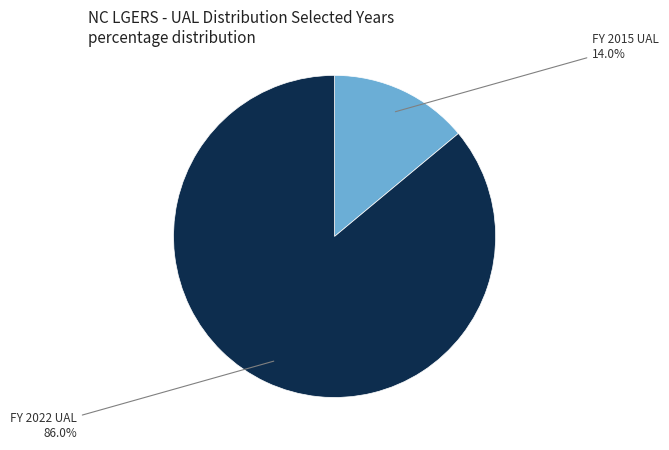

Which slice represents more than half of the pie?

FY 2022 UAL